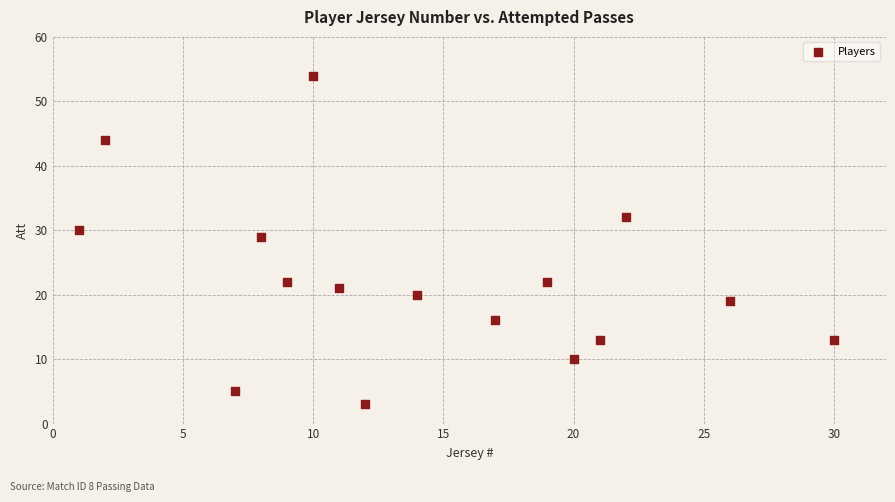

What is the range of Y values (max minus min)?

51